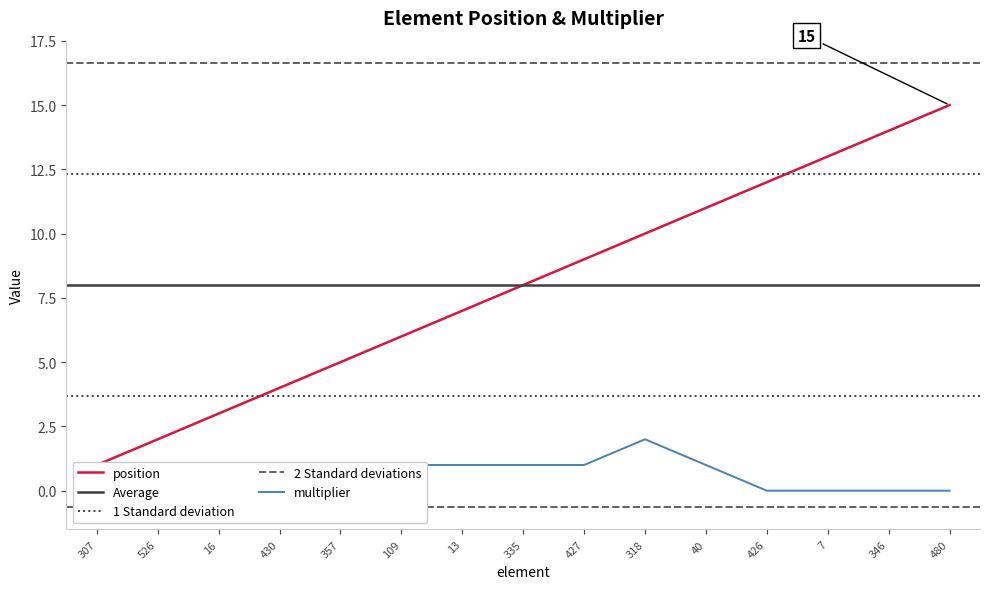

The value of multiplier at 7 is 0. True or false?

True